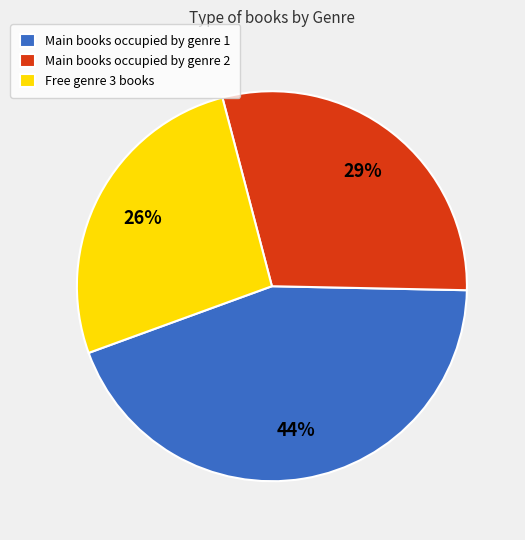

What is the ratio of the value at Main books occupied by genre 2 to the value at Free genre 3 books?

1.1